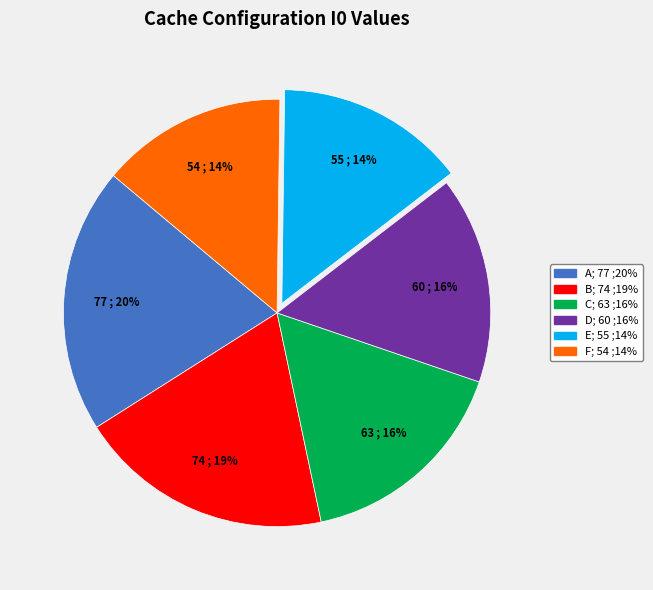

To the nearest percent, what is the average slice percentage?

17%